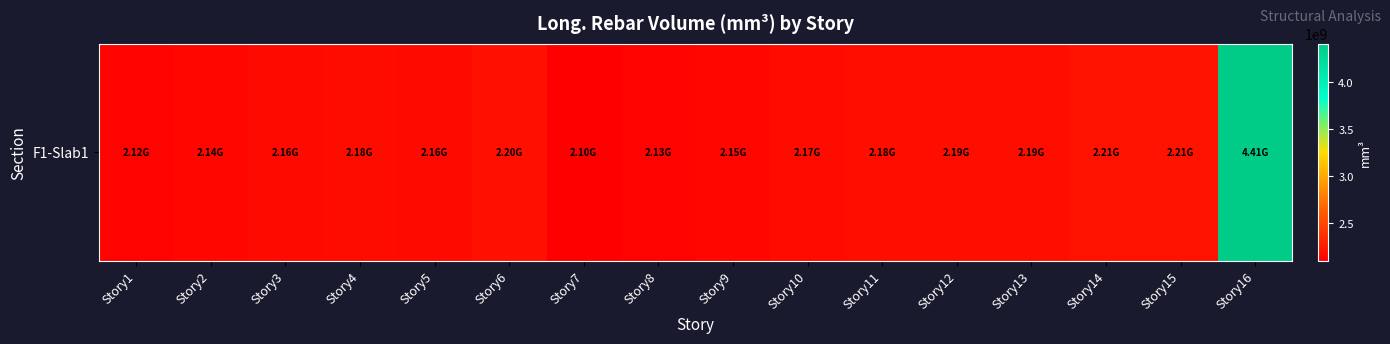

True or false: the data shows 3358982975.2 at Story1.

False